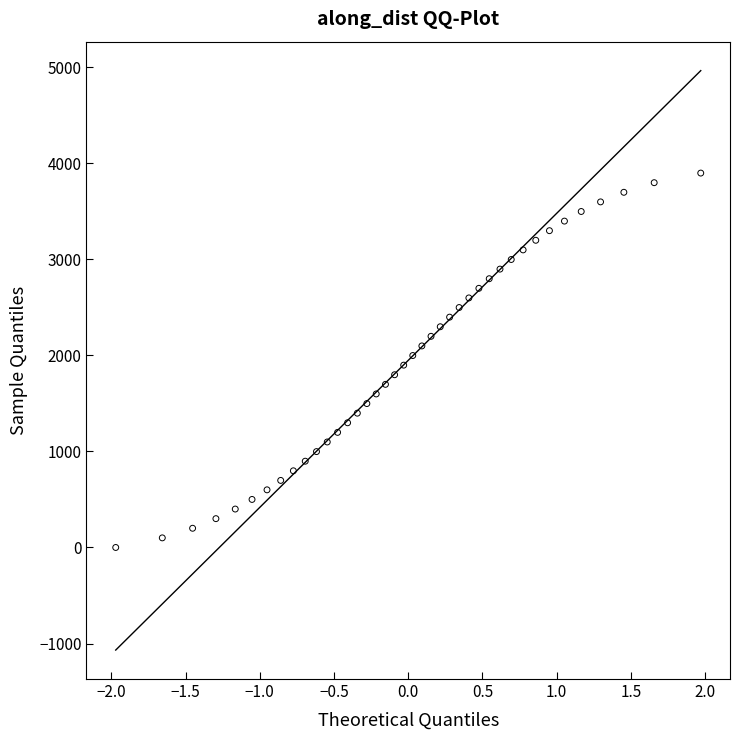

What is the range of Y values (max minus min)?

3897.0